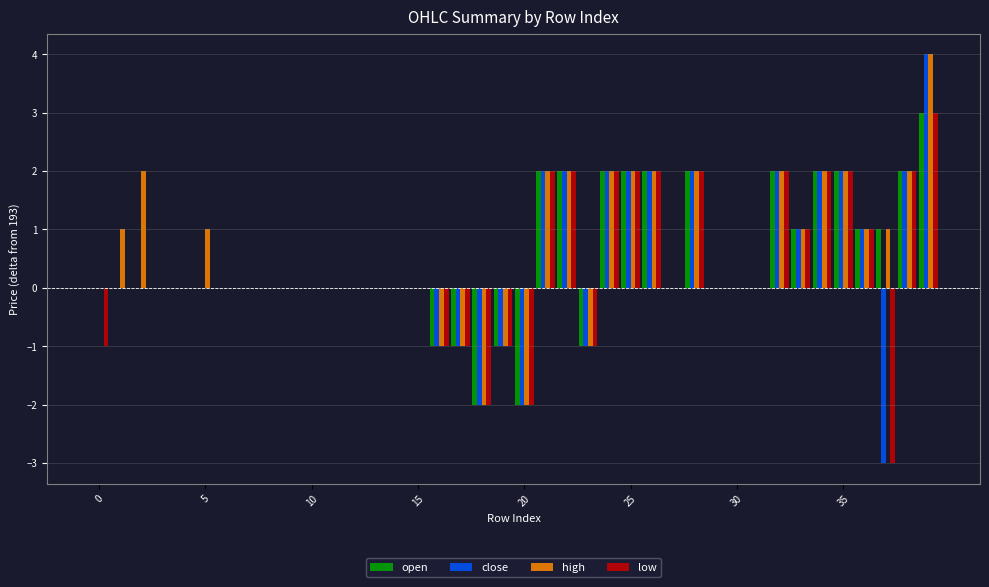

What is the sum of all open values?

18